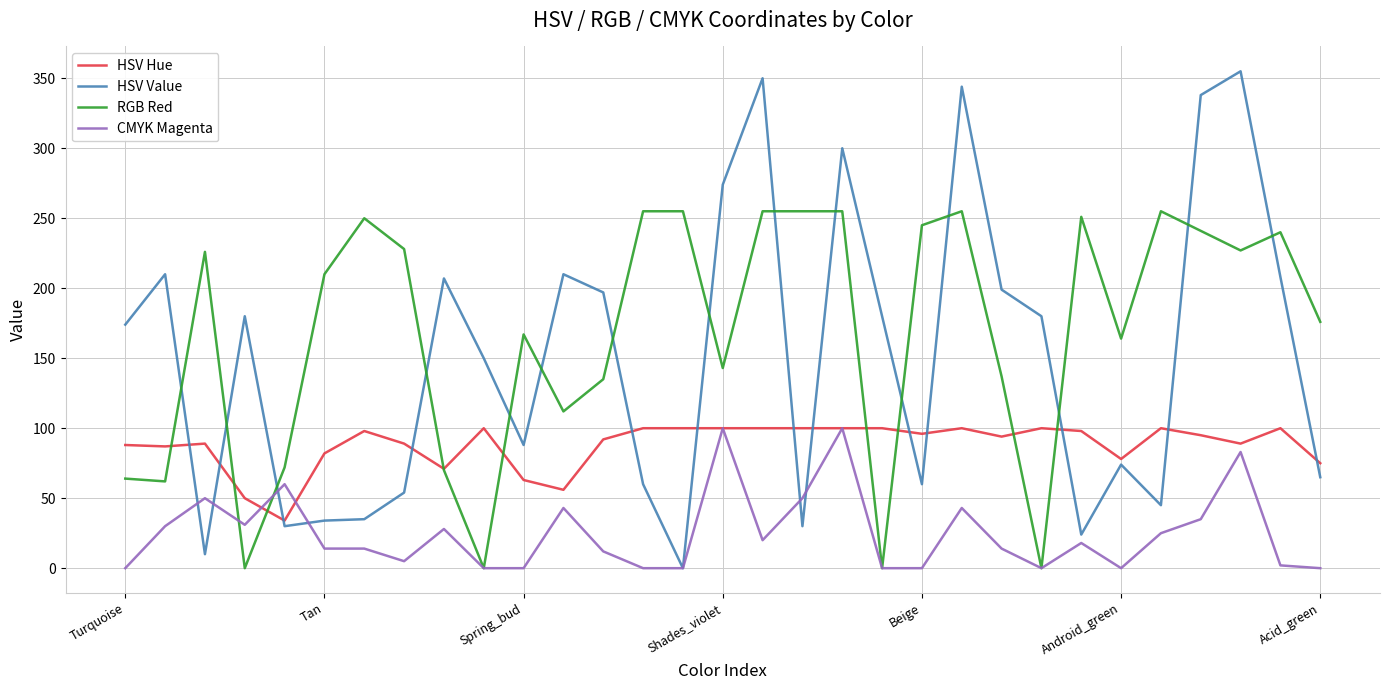

Which series has the largest total across all categories?

RGB Red